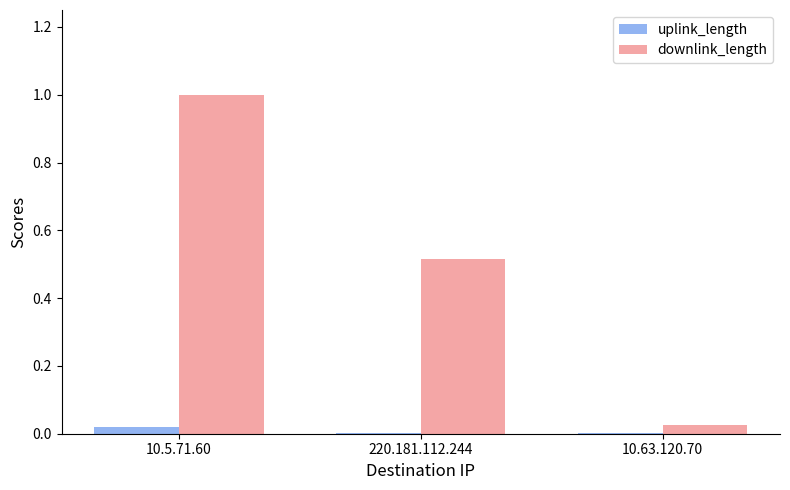

Between 10.5.71.60 and 10.63.120.70, which series saw the biggest shift?

downlink_length